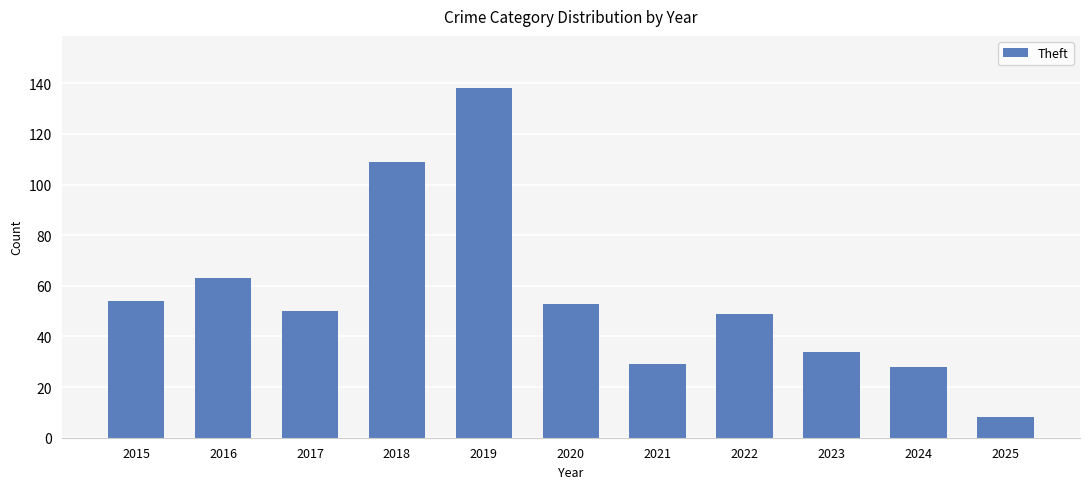

Reading left to right, what are all the values shown in this chart?

2015=54	2016=63	2017=50	2018=109	2019=138	2020=53	2021=29	2022=49	2023=34	2024=28	2025=8